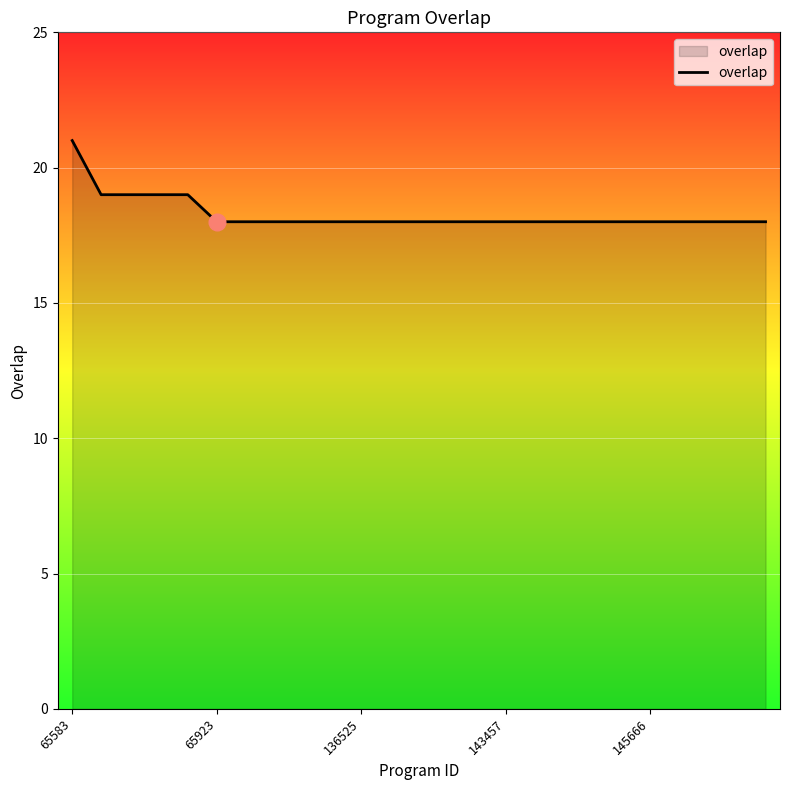

What is the average value?

18